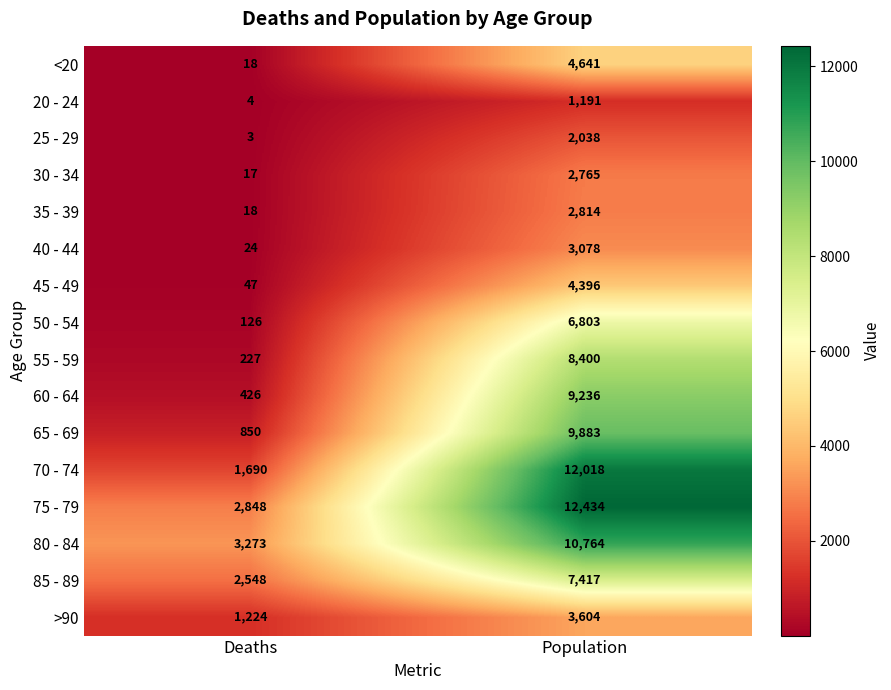

What is the total value across all series at Deaths?

13343